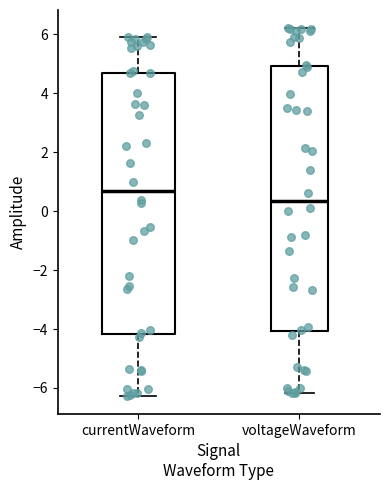

Reading left to right, transcribe this box plot: for each box, give where its median line is, the range the box spans, and where its two whiskers end, as read against the y-axis. The values are not printed on the chart, so give them approximately, as read against the axis.

currentWaveform: median 0.6, box -4.2 to 4.8, whiskers -6.2 to 6.0
voltageWaveform: median 0.4, box -4.0 to 5.0, whiskers -6.2 to 6.2